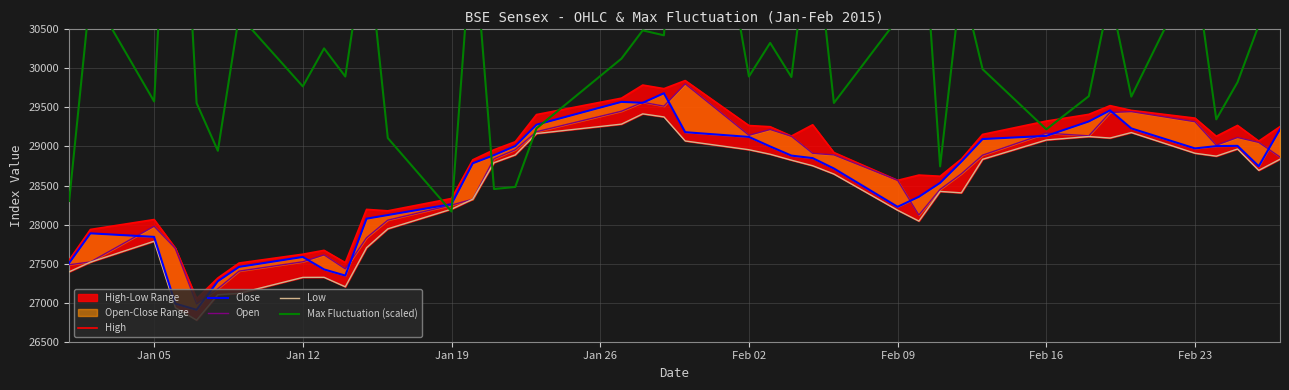

True or false: Open has more than 0 points higher than both neighbors.

True